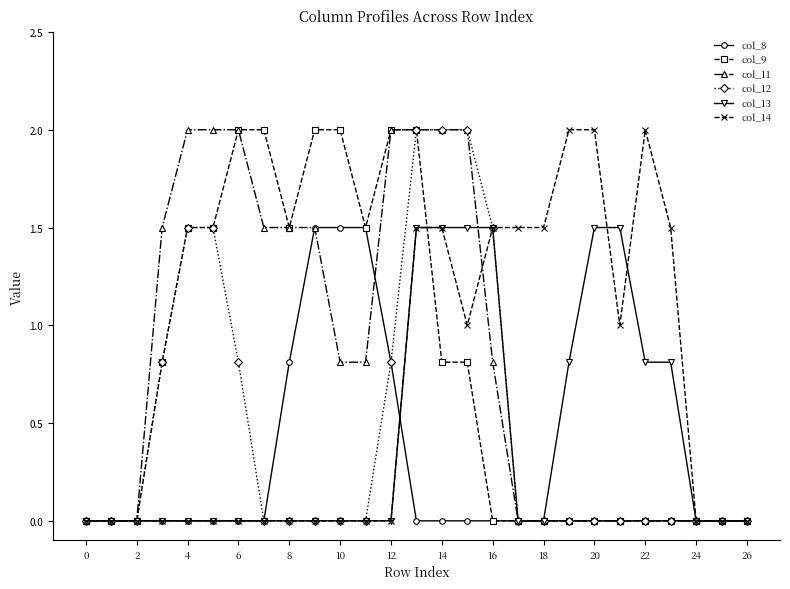

What is the greatest value displayed?

2.0